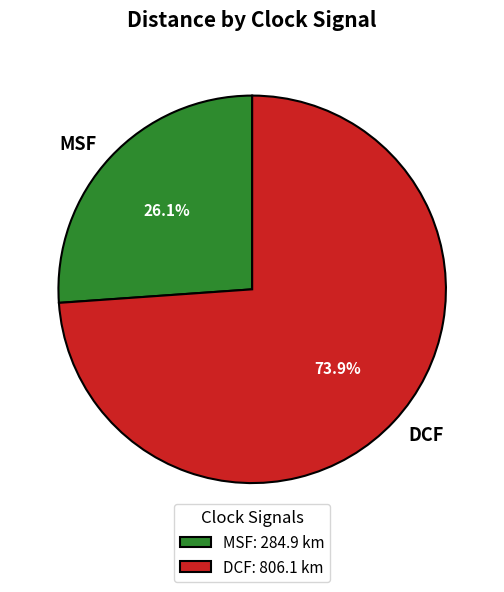

Count the number of slices in the pie.

2